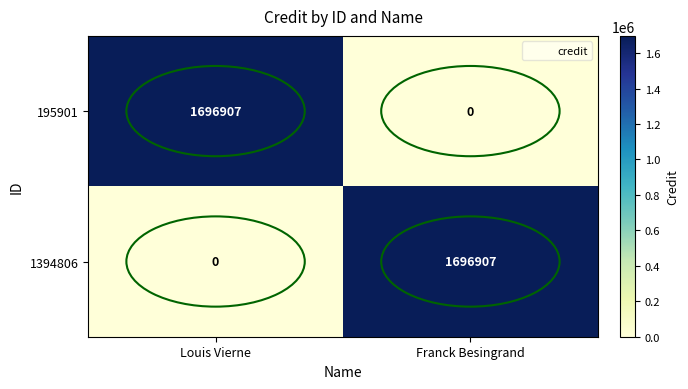

What is the difference between the highest and lowest values at Louis Vierne?

1696907